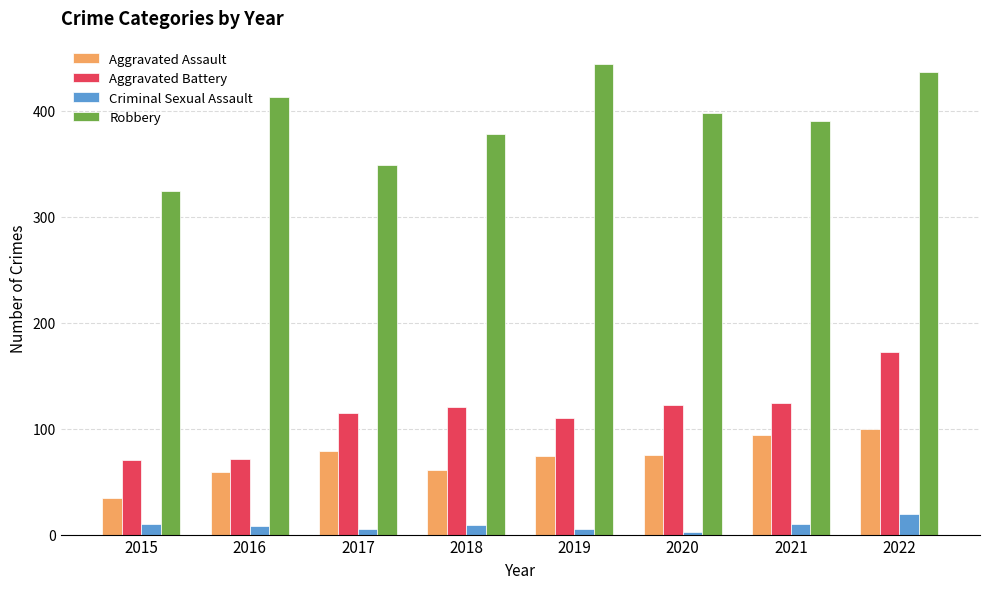

The value of Robbery at 2018 is 378. True or false?

True